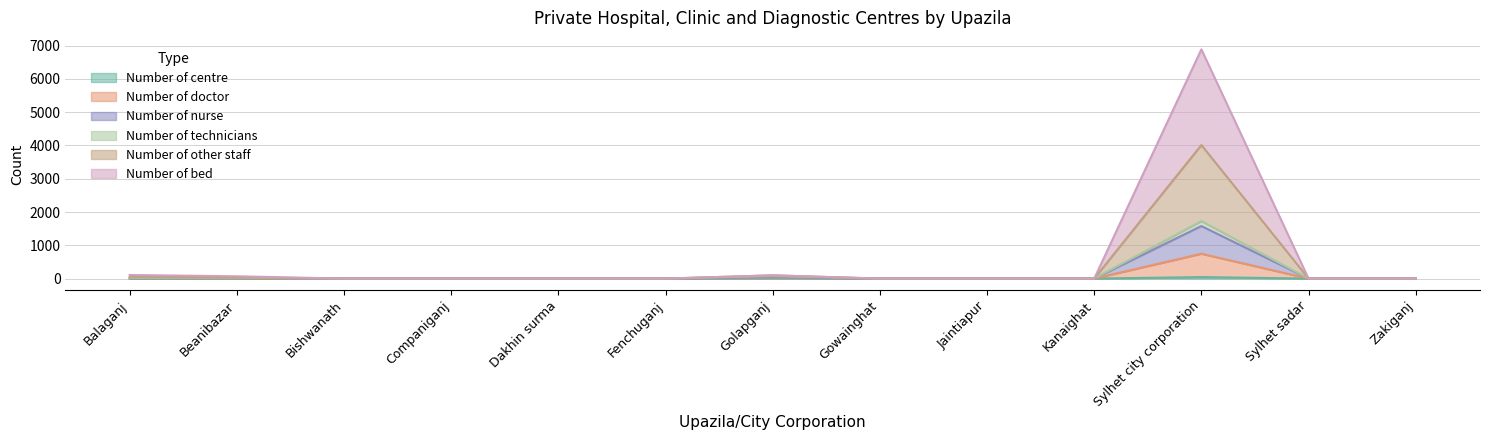

Is it true that Number of technicians equals 307 at Sylhet sadar?

False